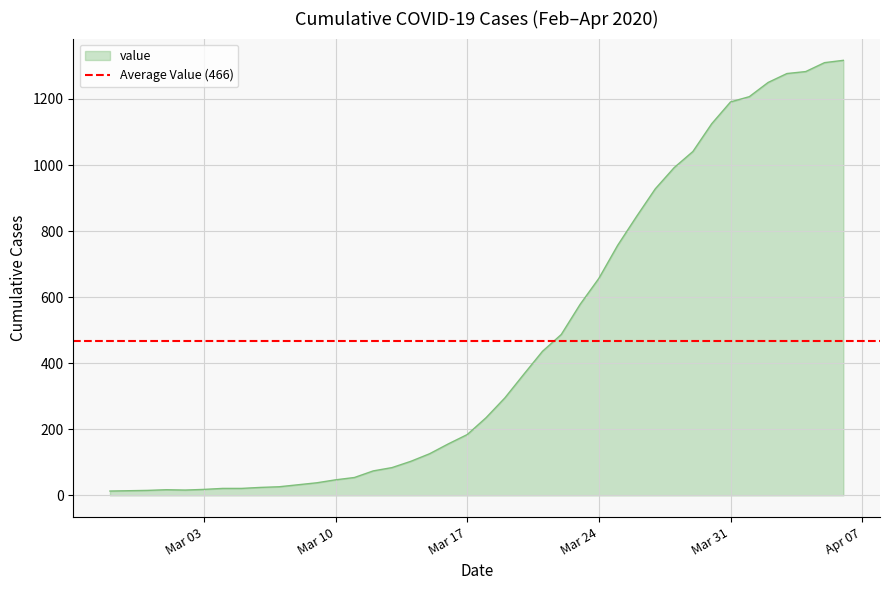

List the labels in order of value, smallest first.

2020-02-27, 2020-02-28, 2020-02-29, 2020-03-02, 2020-03-01, 2020-03-03, 2020-03-04, 2020-03-05, 2020-03-06, 2020-03-07, 2020-03-08, 2020-03-09, 2020-03-10, 2020-03-11, 2020-03-12, 2020-03-13, 2020-03-14, 2020-03-15, 2020-03-16, 2020-03-17, 2020-03-18, 2020-03-19, 2020-03-20, 2020-03-21, 2020-03-22, 2020-03-23, 2020-03-24, 2020-03-25, 2020-03-26, 2020-03-27, 2020-03-28, 2020-03-29, 2020-03-30, 2020-03-31, 2020-04-01, 2020-04-02, 2020-04-03, 2020-04-04, 2020-04-05, 2020-04-06